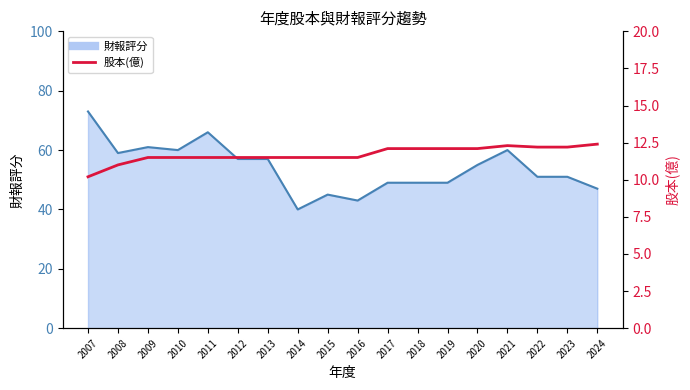

Reading left to right, what are all the values shown in this chart?

2007=10.2	2008=11.0	2009=11.5	2010=11.5	2011=11.5	2012=11.5	2013=11.5	2014=11.5	2015=11.5	2016=11.5	2017=12.1	2018=12.1	2019=12.1	2020=12.1	2021=12.3	2022=12.2	2023=12.2	2024=12.4